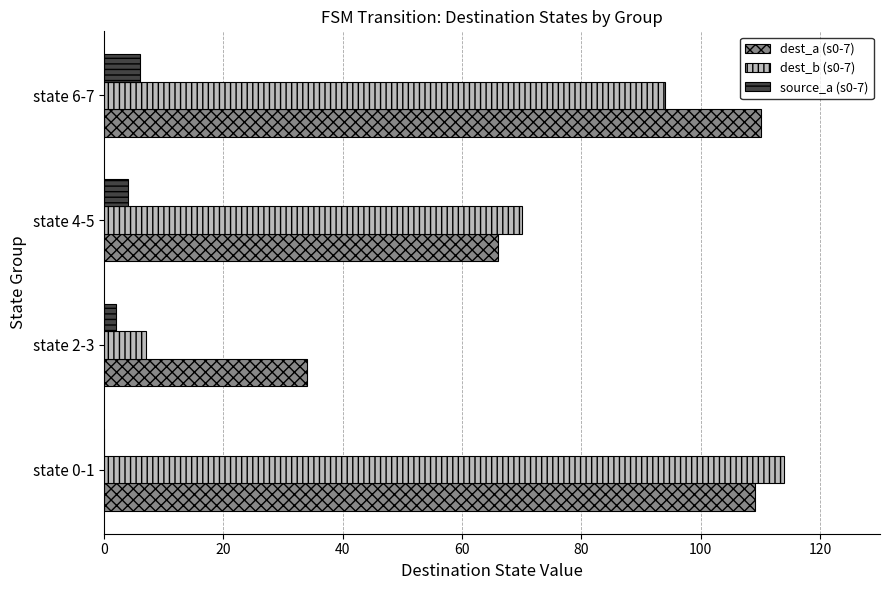

Which series has the largest total across all categories?

dest_a (s0-7)